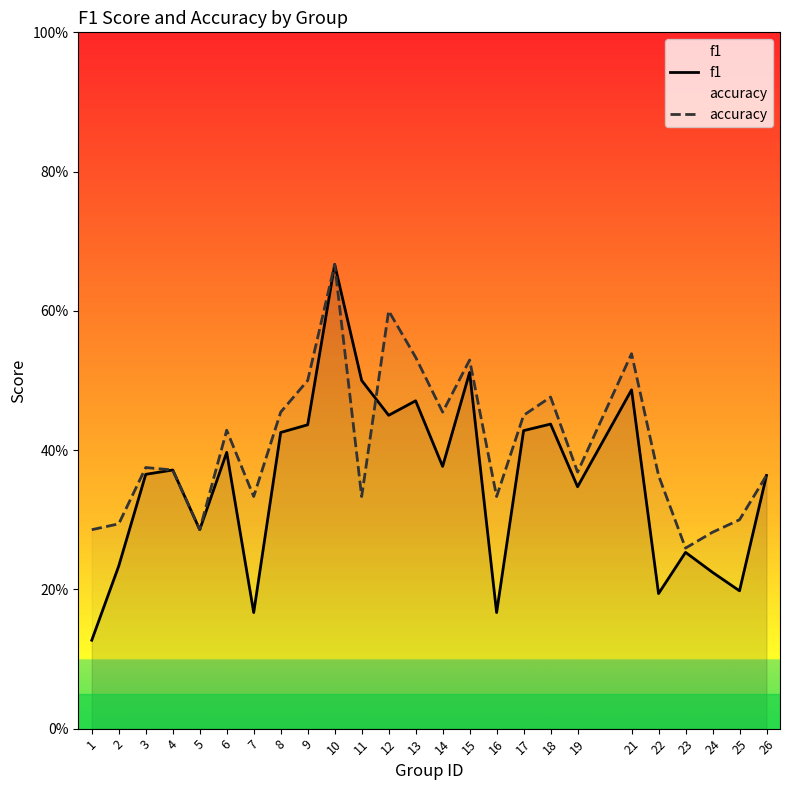

List the labels in order of accuracy value, largest first.

10, 12, 21, 13, 15, 9, 18, 8, 14, 17, 6, 3, 4, 19, 22, 26, 7, 11, 16, 25, 2, 1, 5, 24, 23